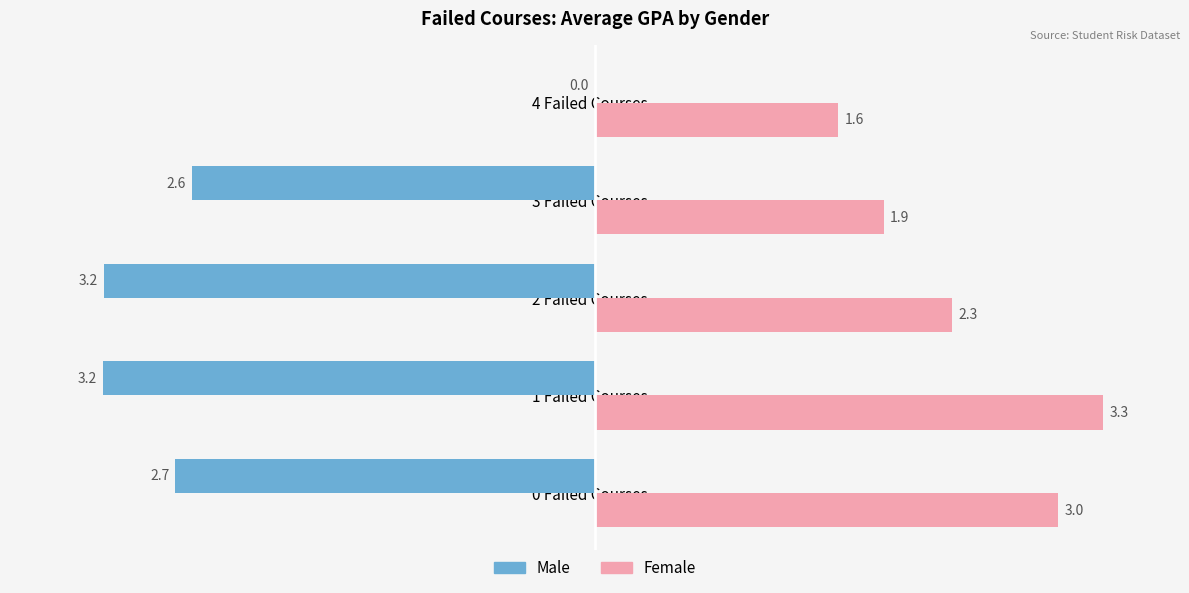

What is the sum of all Female values?

12.1